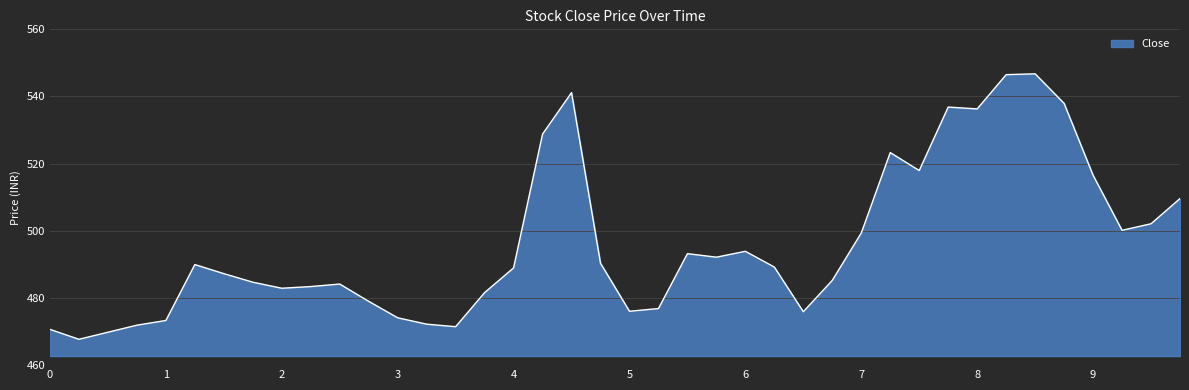

What is the greatest value displayed?

546.8